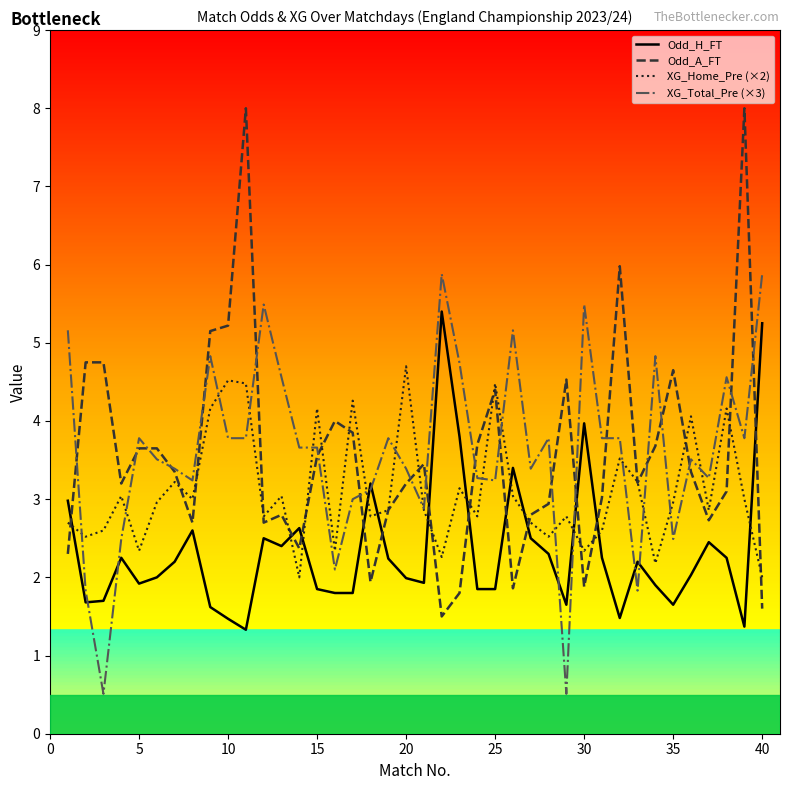

List the series in order of their peak value, lowest first.

XG_Home_Pre (×2), Odd_H_FT, XG_Total_Pre (×3), Odd_A_FT